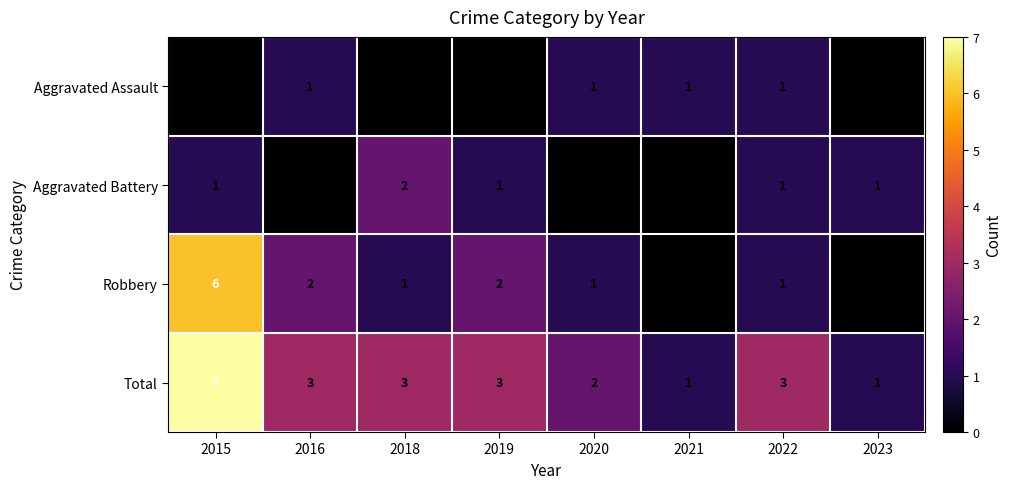

The value of Robbery at 2019 is 2. True or false?

True